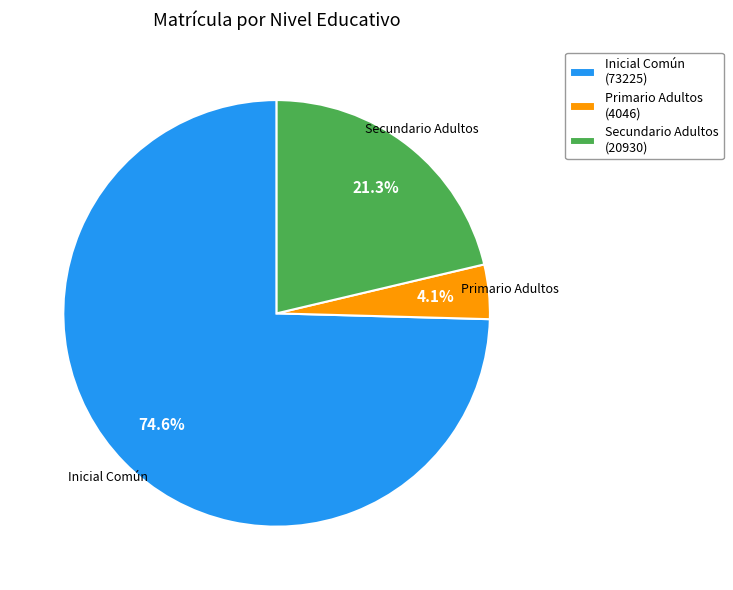

What is the largest slice in the pie chart?

Inicial Común (73225)